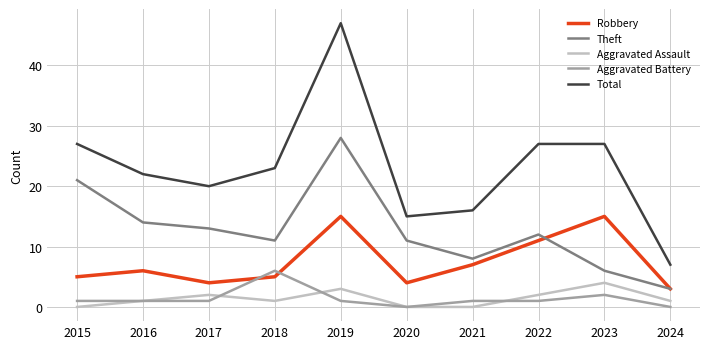

Reading left to right, what are all the values shown in this chart?

Robbery: 2015=5	2016=6	2017=4	2018=5	2019=15	2020=4	2021=7	2022=11	2023=15	2024=3
Theft: 2015=21	2016=14	2017=13	2018=11	2019=28	2020=11	2021=8	2022=12	2023=6	2024=3
Aggravated Assault: 2015=0	2016=1	2017=2	2018=1	2019=3	2020=0	2021=0	2022=2	2023=4	2024=1
Aggravated Battery: 2015=1	2016=1	2017=1	2018=6	2019=1	2020=0	2021=1	2022=1	2023=2	2024=0
Total: 2015=27	2016=22	2017=20	2018=23	2019=47	2020=15	2021=16	2022=27	2023=27	2024=7